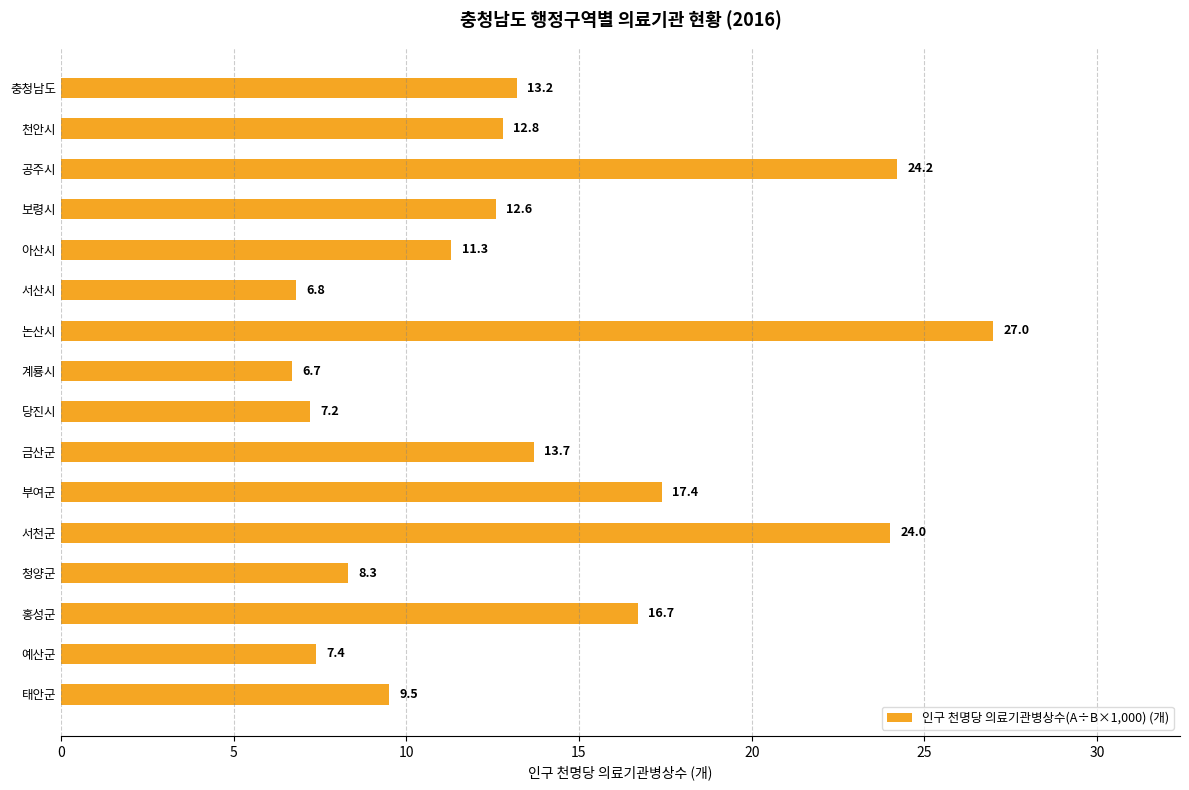

What is the average value?

13.7